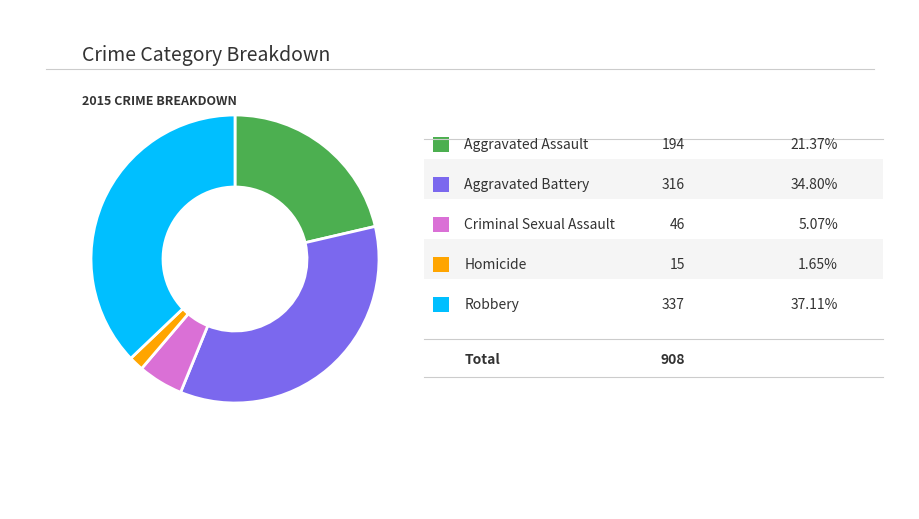

Is there a majority slice in this chart?

No